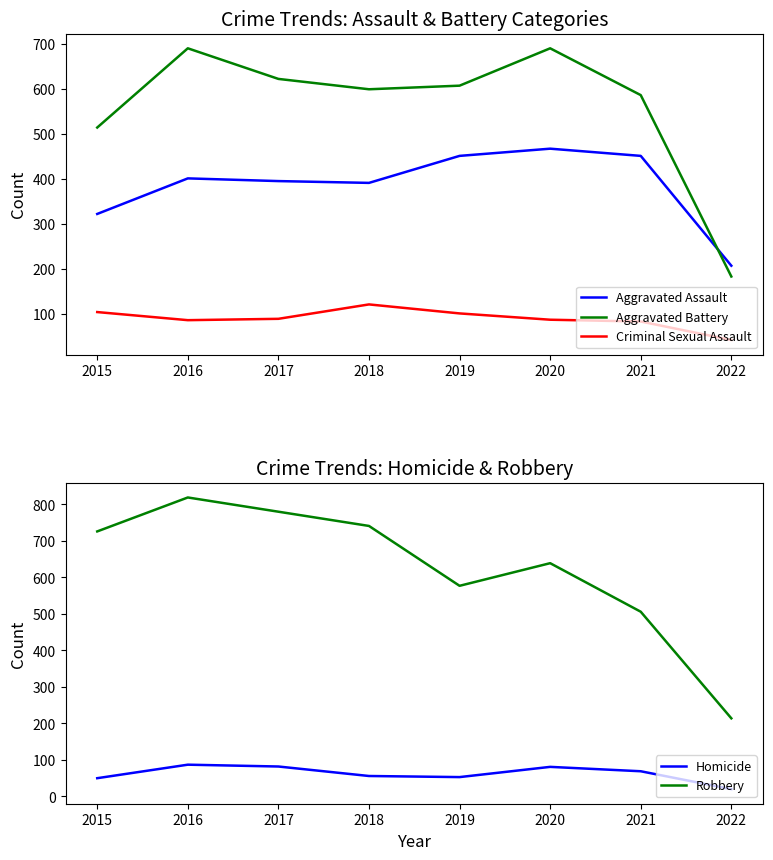

True or false: Criminal Sexual Assault and Robbery cross at least once.

False